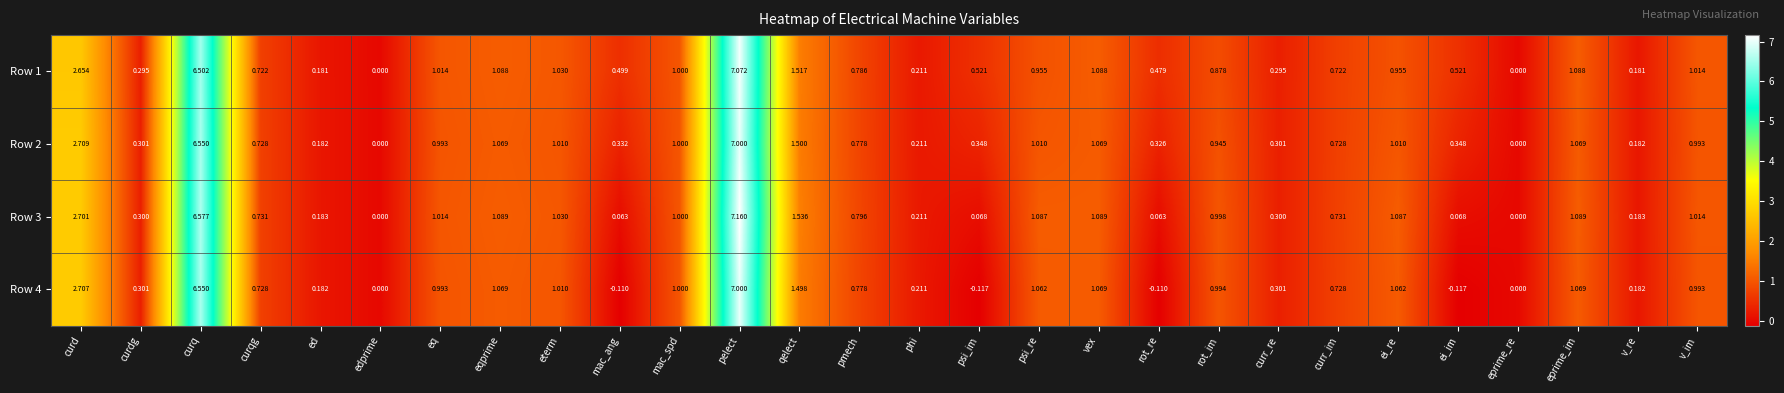

At which label does Row 1 reach its peak?

pelect